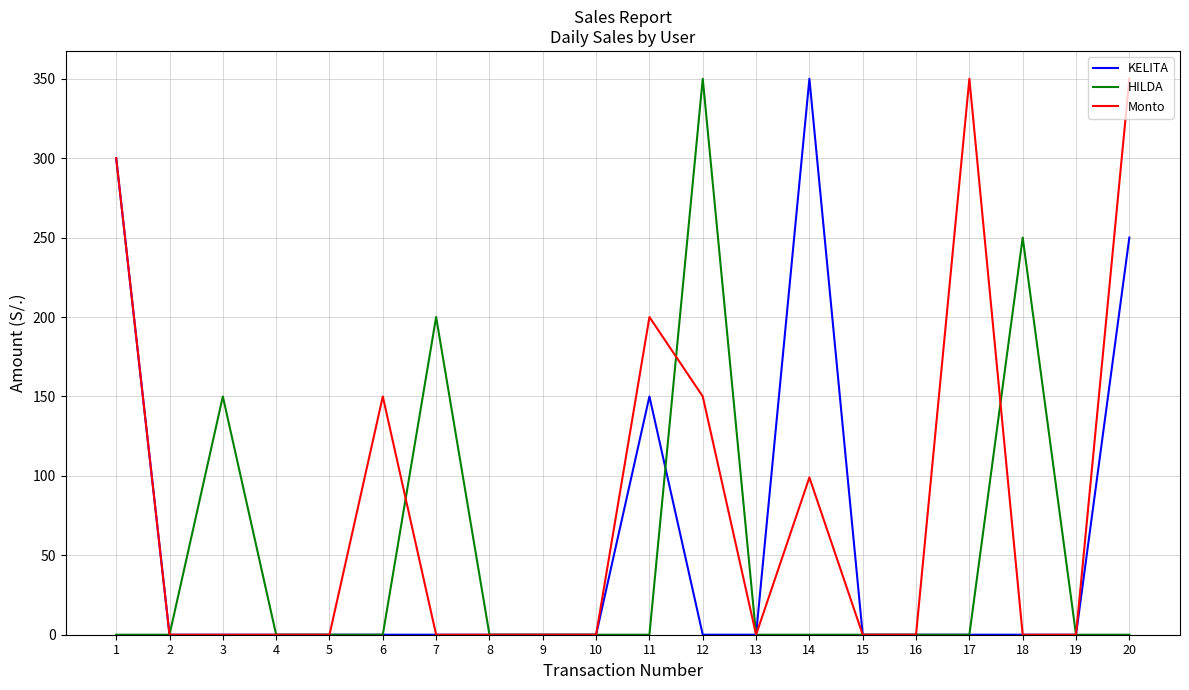

True or false: Monto has a value of 239 at 12.

False